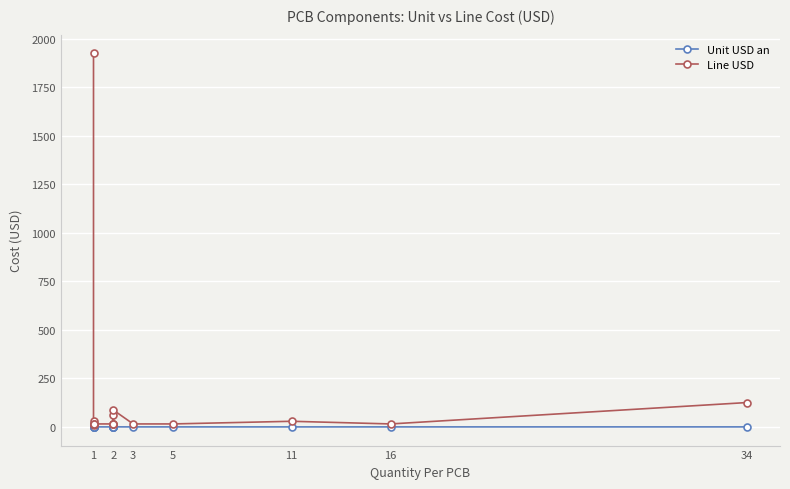

At which category does Unit USD an reach its first local valley?

1